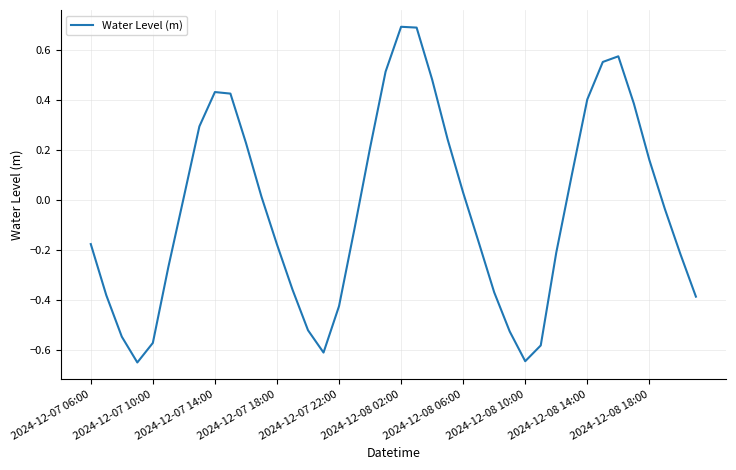

What is the difference between the maximum and minimum values?

1.3